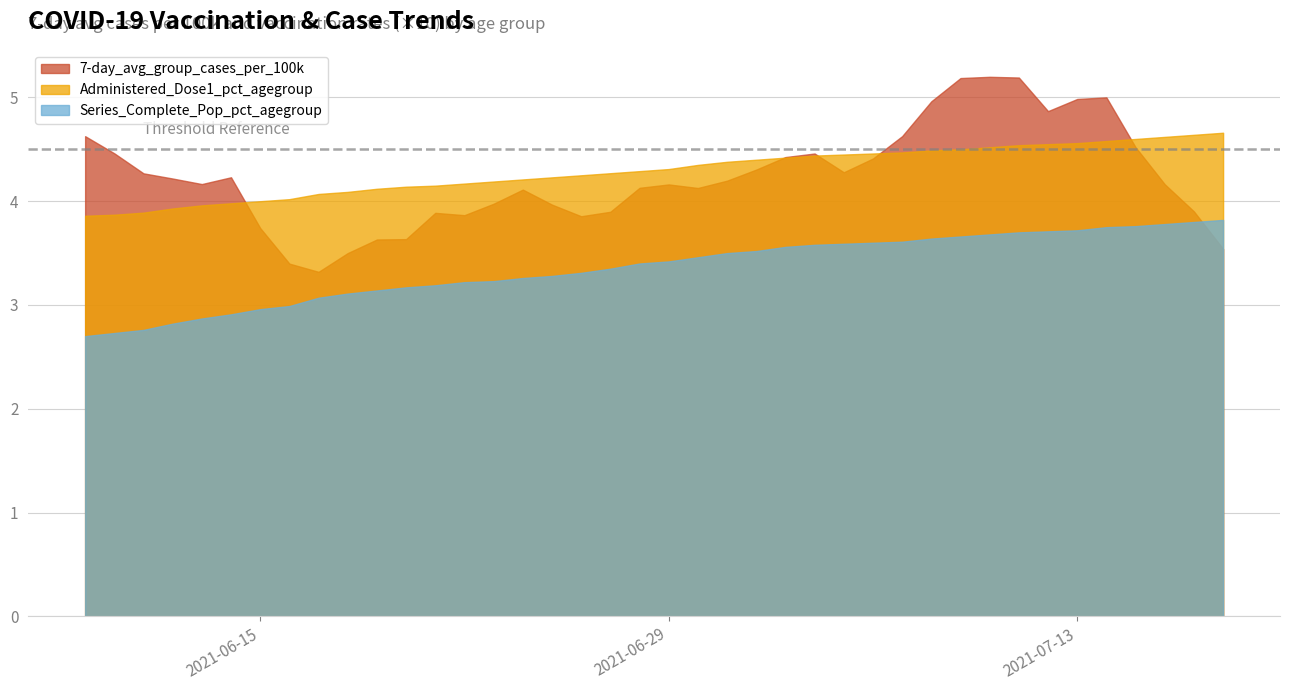

Between 2021-06-25 and 2021-07-11, which is larger?

2021-07-11